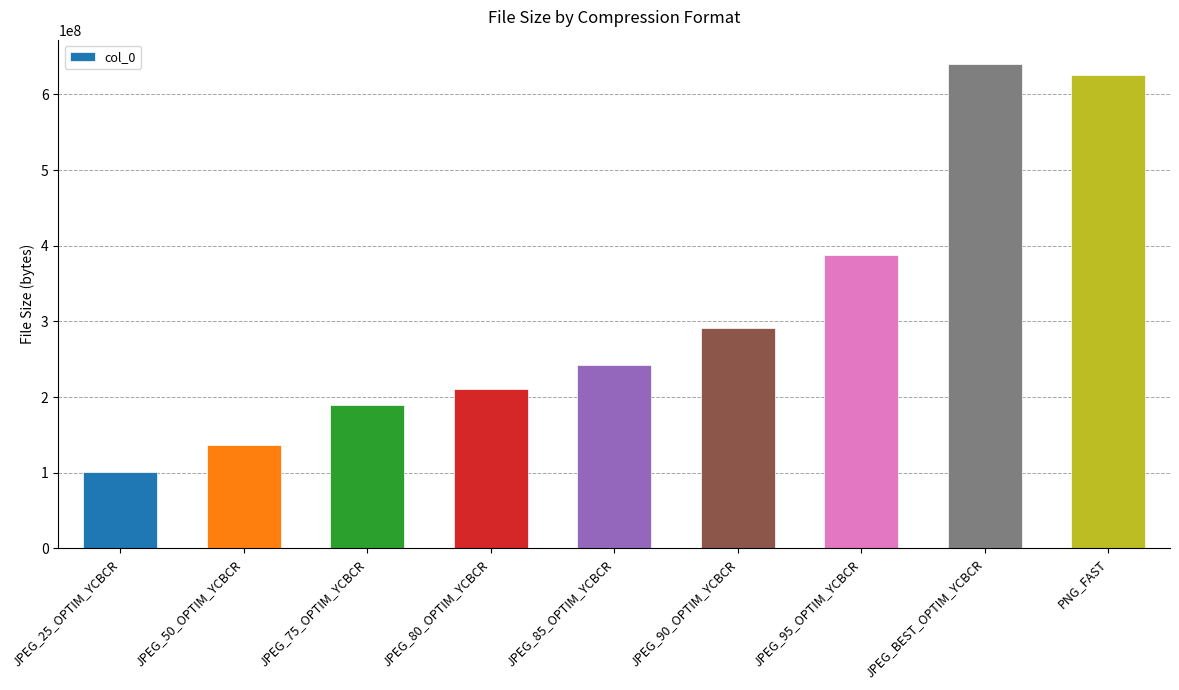

True or false: the data shows 91856978 at JPEG_80_OPTIM_YCBCR.

False